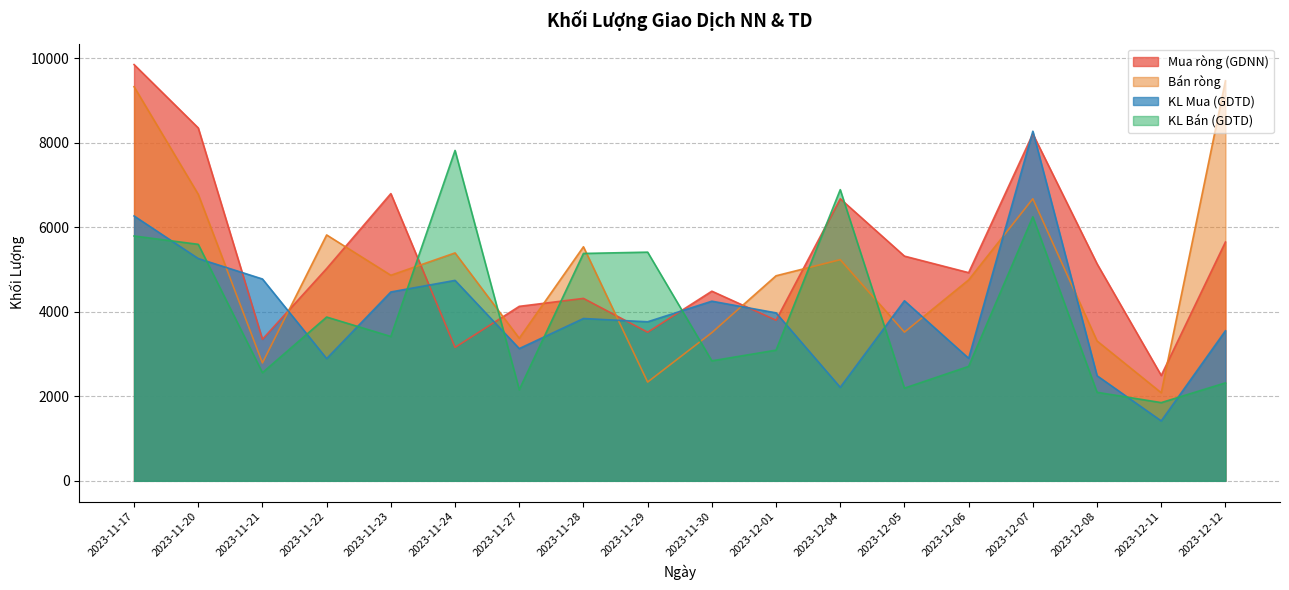

What is the sum of all KL Bán (GDTD) values?

72211